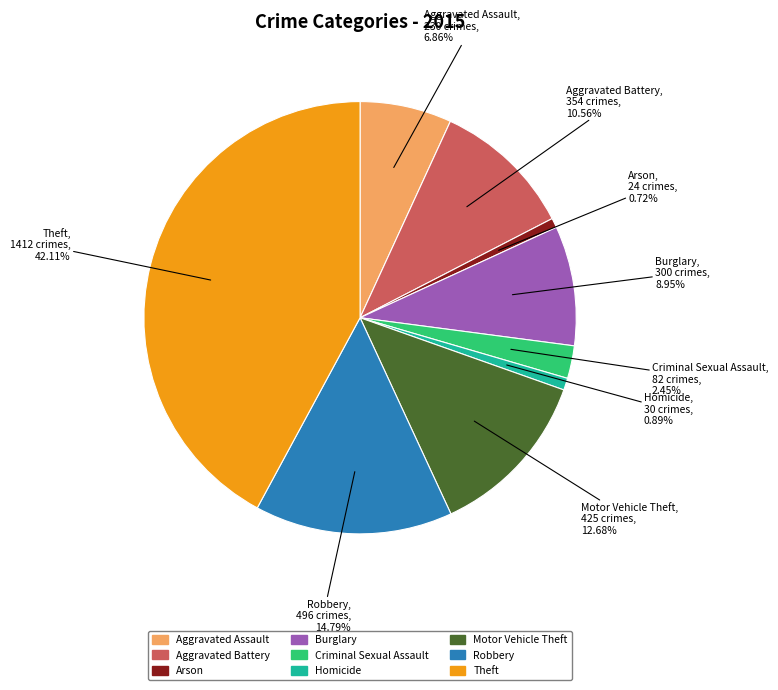

Is Robbery the majority of the pie?

No